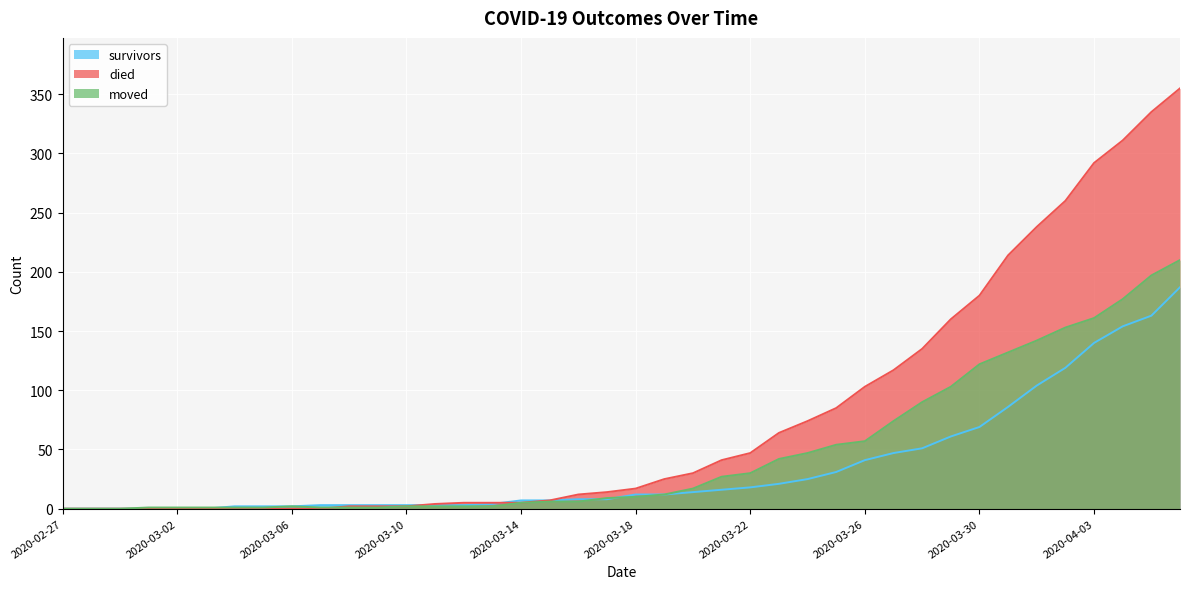

Reading left to right, what are all the values shown in this chart?

survivors: 2020-02-27=0	2020-02-28=0	2020-02-29=0	2020-03-01=0	2020-03-02=0	2020-03-03=0	2020-03-04=2	2020-03-05=2	2020-03-06=2	2020-03-07=3	2020-03-08=3	2020-03-09=3	2020-03-10=3	2020-03-11=3	2020-03-12=3	2020-03-13=4	2020-03-14=7	2020-03-15=7	2020-03-16=8	2020-03-17=8	2020-03-18=12	2020-03-19=12	2020-03-20=14	2020-03-21=16	2020-03-22=18	2020-03-23=21	2020-03-24=25	2020-03-25=31	2020-03-26=41	2020-03-27=47	2020-03-28=51	2020-03-29=61	2020-03-30=69	2020-03-31=86	2020-04-01=104	2020-04-02=119	2020-04-03=140	2020-04-04=154	2020-04-05=163	2020-04-06=187
died: 2020-02-27=0	2020-02-28=0	2020-02-29=0	2020-03-01=0	2020-03-02=0	2020-03-03=0	2020-03-04=0	2020-03-05=0	2020-03-06=0	2020-03-07=0	2020-03-08=2	2020-03-09=2	2020-03-10=2	2020-03-11=4	2020-03-12=5	2020-03-13=5	2020-03-14=5	2020-03-15=7	2020-03-16=12	2020-03-17=14	2020-03-18=17	2020-03-19=25	2020-03-20=30	2020-03-21=41	2020-03-22=47	2020-03-23=64	2020-03-24=74	2020-03-25=85	2020-03-26=103	2020-03-27=117	2020-03-28=135	2020-03-29=160	2020-03-30=180	2020-03-31=214	2020-04-01=238	2020-04-02=260	2020-04-03=292	2020-04-04=311	2020-04-05=335	2020-04-06=355
moved: 2020-02-27=0	2020-02-28=0	2020-02-29=0	2020-03-01=1	2020-03-02=1	2020-03-03=1	2020-03-04=1	2020-03-05=1	2020-03-06=2	2020-03-07=1	2020-03-08=1	2020-03-09=1	2020-03-10=2	2020-03-11=2	2020-03-12=2	2020-03-13=2	2020-03-14=5	2020-03-15=6	2020-03-16=6	2020-03-17=9	2020-03-18=10	2020-03-19=12	2020-03-20=17	2020-03-21=27	2020-03-22=30	2020-03-23=42	2020-03-24=47	2020-03-25=54	2020-03-26=57	2020-03-27=74	2020-03-28=90	2020-03-29=103	2020-03-30=122	2020-03-31=132	2020-04-01=142	2020-04-02=153	2020-04-03=161	2020-04-04=177	2020-04-05=197	2020-04-06=210